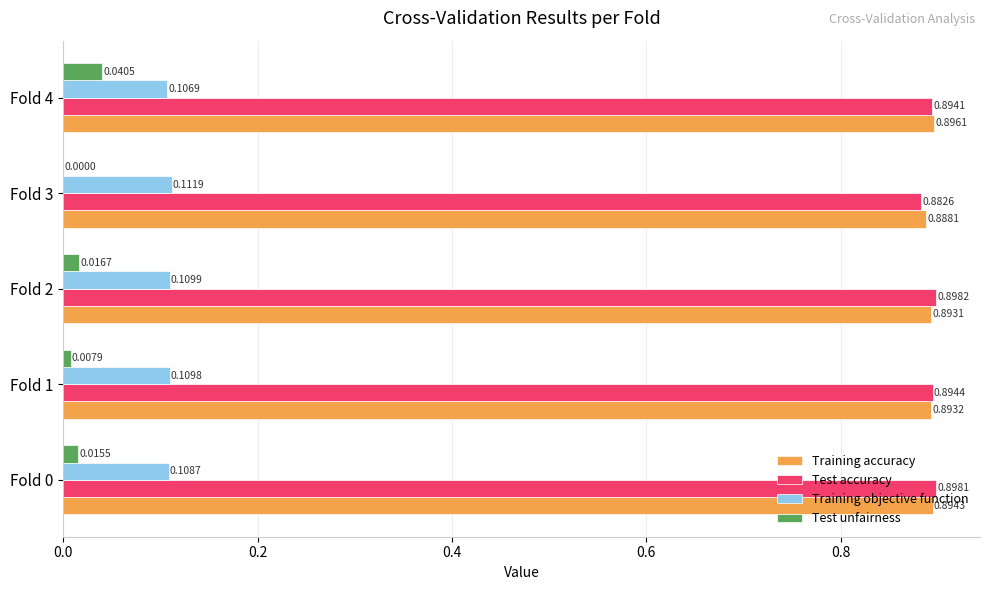

What is the total value across all series at Fold 3?

1.9